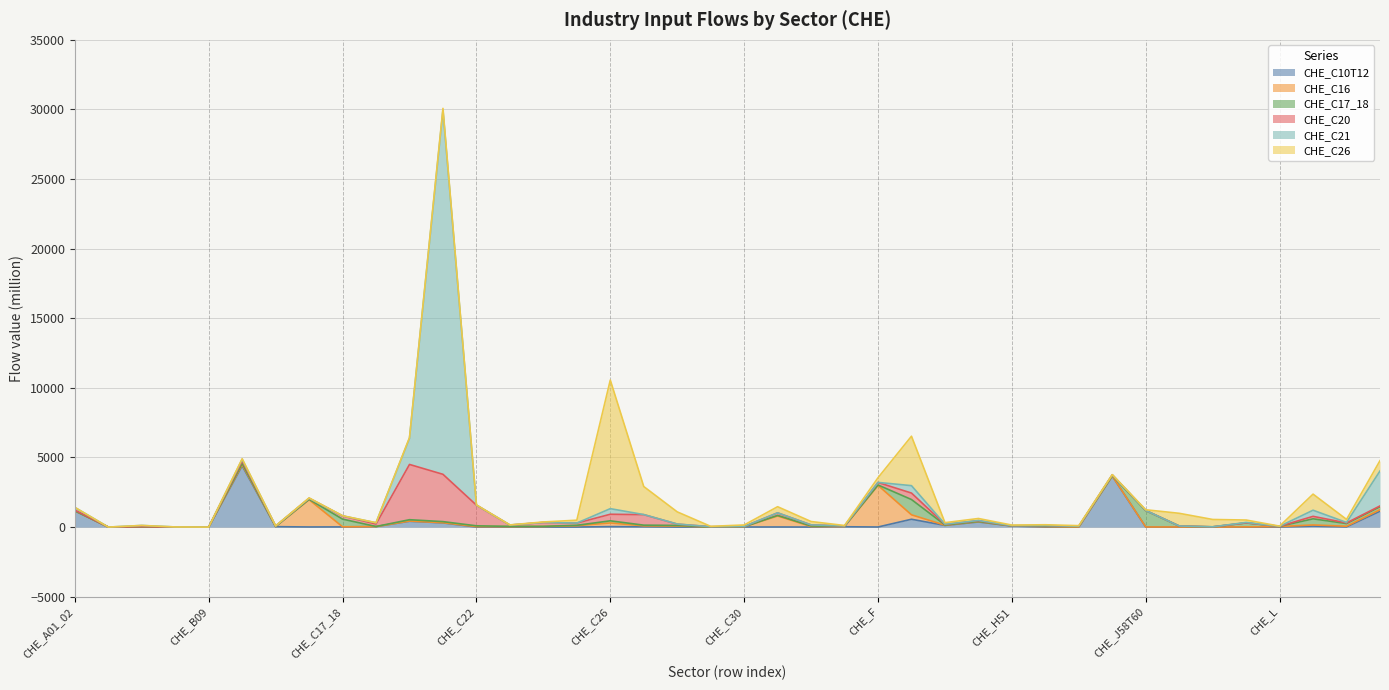

Reading left to right, list all the values displayed in this chart.

CHE_C10T12: CHE_A01_02=1161.3	CHE_A03=0.0	CHE_B05_06=1.4	CHE_B07_08=0.1	CHE_B09=0.0	CHE_C10T12=4401.2	CHE_C13T15=29.5	CHE_C16=8.3	CHE_C17_18=12.8	CHE_C19=33.7	CHE_C20=418.7	CHE_C21=300.1	CHE_C22=0.8	CHE_C23=1.6	CHE_C24=0.2	CHE_C25=3.1	CHE_C26=33.5	CHE_C27=21.6	CHE_C28=1.3	CHE_C29=0.2	CHE_C30=4.7	CHE_C31T33=7.1	CHE_D=1.5	CHE_E=23.4	CHE_F=5.8	CHE_G=562.3	CHE_H49=120.6	CHE_H50=366.8	CHE_H51=76.9	CHE_H52=5.0	CHE_H53=0.1	CHE_I=3665.6	CHE_J58T60=5.6	CHE_J61=0.0	CHE_J62_63=0.2	CHE_K=4.9	CHE_L=1.6	CHE_M=70.9	CHE_N=10.7	CHE_O=1137.6
CHE_C16: CHE_A01_02=2.6	CHE_A03=0.0	CHE_B05_06=24.2	CHE_B07_08=1.7	CHE_B09=0.1	CHE_C10T12=79.9	CHE_C13T15=4.6	CHE_C16=1958.9	CHE_C17_18=7.4	CHE_C19=1.5	CHE_C20=14.6	CHE_C21=12.3	CHE_C22=35.1	CHE_C23=30.2	CHE_C24=38.7	CHE_C25=98.8	CHE_C26=262.6	CHE_C27=67.5	CHE_C28=78.2	CHE_C29=5.6	CHE_C30=16.5	CHE_C31T33=792.1	CHE_D=37.0	CHE_E=18.3	CHE_F=2989.8	CHE_G=318.4	CHE_H49=15.3	CHE_H50=20.5	CHE_H51=4.5	CHE_H52=30.8	CHE_H53=3.0	CHE_I=3.3	CHE_J58T60=2.9	CHE_J61=7.6	CHE_J62_63=2.2	CHE_K=10.1	CHE_L=36.8	CHE_M=80.9	CHE_N=49.7	CHE_O=111.9
CHE_C17_18: CHE_A01_02=8.4	CHE_A03=0.0	CHE_B05_06=1.9	CHE_B07_08=0.3	CHE_B09=0.0	CHE_C10T12=97.7	CHE_C13T15=8.1	CHE_C16=23.7	CHE_C17_18=550.6	CHE_C19=6.5	CHE_C20=96.8	CHE_C21=79.6	CHE_C22=55.2	CHE_C23=19.7	CHE_C24=15.8	CHE_C25=25.9	CHE_C26=153.2	CHE_C27=48.7	CHE_C28=39.3	CHE_C29=3.8	CHE_C30=3.9	CHE_C31T33=39.0	CHE_D=43.1	CHE_E=18.0	CHE_F=29.0	CHE_G=1097.6	CHE_H49=21.5	CHE_H50=20.9	CHE_H51=6.1	CHE_H52=25.4	CHE_H53=50.5	CHE_I=24.9	CHE_J58T60=1174.3	CHE_J61=68.4	CHE_J62_63=12.1	CHE_K=283.6	CHE_L=13.8	CHE_M=441.2	CHE_N=192.1	CHE_O=207.9
CHE_C20: CHE_A01_02=51.6	CHE_A03=0.0	CHE_B05_06=10.1	CHE_B07_08=1.4	CHE_B09=0.1	CHE_C10T12=166.5	CHE_C13T15=30.4	CHE_C16=73.7	CHE_C17_18=228.4	CHE_C19=175.9	CHE_C20=3969.1	CHE_C21=3398.4	CHE_C22=1484.5	CHE_C23=93.5	CHE_C24=275.9	CHE_C25=157.6	CHE_C26=471.4	CHE_C27=755.1	CHE_C28=94.2	CHE_C29=14.5	CHE_C30=17.9	CHE_C31T33=181.3	CHE_D=73.0	CHE_E=19.4	CHE_F=179.7	CHE_G=464.4	CHE_H49=44.8	CHE_H50=50.6	CHE_H51=11.8	CHE_H52=47.4	CHE_H53=3.8	CHE_I=56.5	CHE_J58T60=10.5	CHE_J61=0.9	CHE_J62_63=3.5	CHE_K=3.7	CHE_L=4.3	CHE_M=177.6	CHE_N=45.5	CHE_O=60.7
CHE_C21: CHE_A01_02=181.3	CHE_A03=0.0	CHE_B05_06=77.1	CHE_B07_08=5.5	CHE_B09=0.2	CHE_C10T12=115.7	CHE_C13T15=2.6	CHE_C16=3.0	CHE_C17_18=2.6	CHE_C19=90.4	CHE_C20=1874.8	CHE_C21=26152.3	CHE_C22=2.8	CHE_C23=2.0	CHE_C24=4.1	CHE_C25=3.7	CHE_C26=402.3	CHE_C27=5.3	CHE_C28=6.3	CHE_C29=0.5	CHE_C30=2.3	CHE_C31T33=5.1	CHE_D=2.1	CHE_E=4.3	CHE_F=5.0	CHE_G=532.8	CHE_H49=7.3	CHE_H50=16.6	CHE_H51=3.0	CHE_H52=0.6	CHE_H53=0.1	CHE_I=3.9	CHE_J58T60=0.5	CHE_J61=1.9	CHE_J62_63=1.4	CHE_K=30.3	CHE_L=0.4	CHE_M=440.0	CHE_N=33.8	CHE_O=2511.6
CHE_C26: CHE_A01_02=11.6	CHE_A03=0.0	CHE_B05_06=3.4	CHE_B07_08=0.4	CHE_B09=0.0	CHE_C10T12=49.3	CHE_C13T15=9.0	CHE_C16=29.1	CHE_C17_18=12.7	CHE_C19=7.6	CHE_C20=58.0	CHE_C21=133.7	CHE_C22=16.0	CHE_C23=7.6	CHE_C24=32.7	CHE_C25=205.9	CHE_C26=9238.1	CHE_C27=2014.4	CHE_C28=873.0	CHE_C29=28.5	CHE_C30=105.6	CHE_C31T33=438.2	CHE_D=241.4	CHE_E=29.7	CHE_F=335.2	CHE_G=3550.7	CHE_H49=107.3	CHE_H50=141.3	CHE_H51=41.5	CHE_H52=57.1	CHE_H53=44.8	CHE_I=13.5	CHE_J58T60=50.2	CHE_J61=910.3	CHE_J62_63=526.7	CHE_K=173.9	CHE_L=10.4	CHE_M=1156.1	CHE_N=219.7	CHE_O=742.9